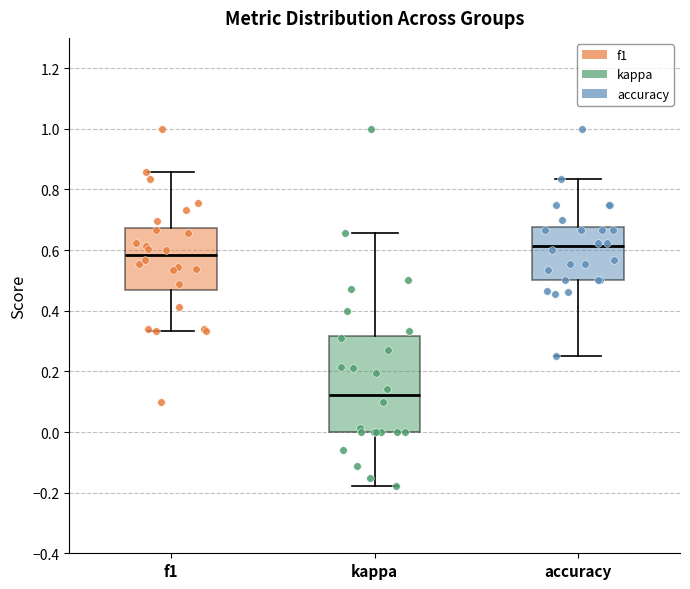

Reading left to right, transcribe this box plot: for each box, give where its median line is, the range the box spans, and where its two whiskers end, as read against the y-axis. The values are not printed on the chart, so give them approximately, as read against the axis.

f1: median 0.58, box 0.48 to 0.68, whiskers 0.34 to 0.86
kappa: median 0.12, box 0.00 to 0.32, whiskers -0.18 to 0.66
accuracy: median 0.62, box 0.50 to 0.68, whiskers 0.26 to 0.84